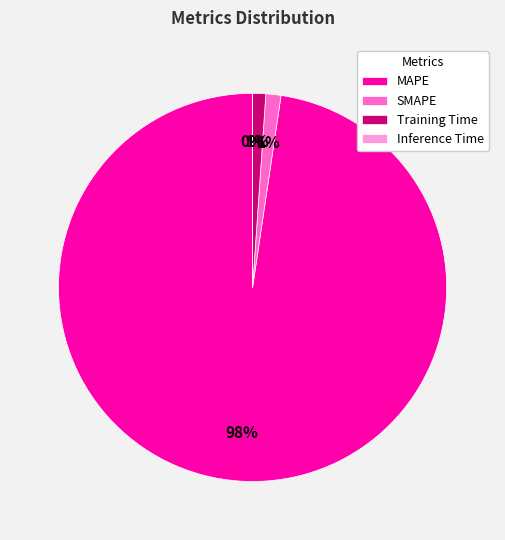

Which slice is the largest?

MAPE